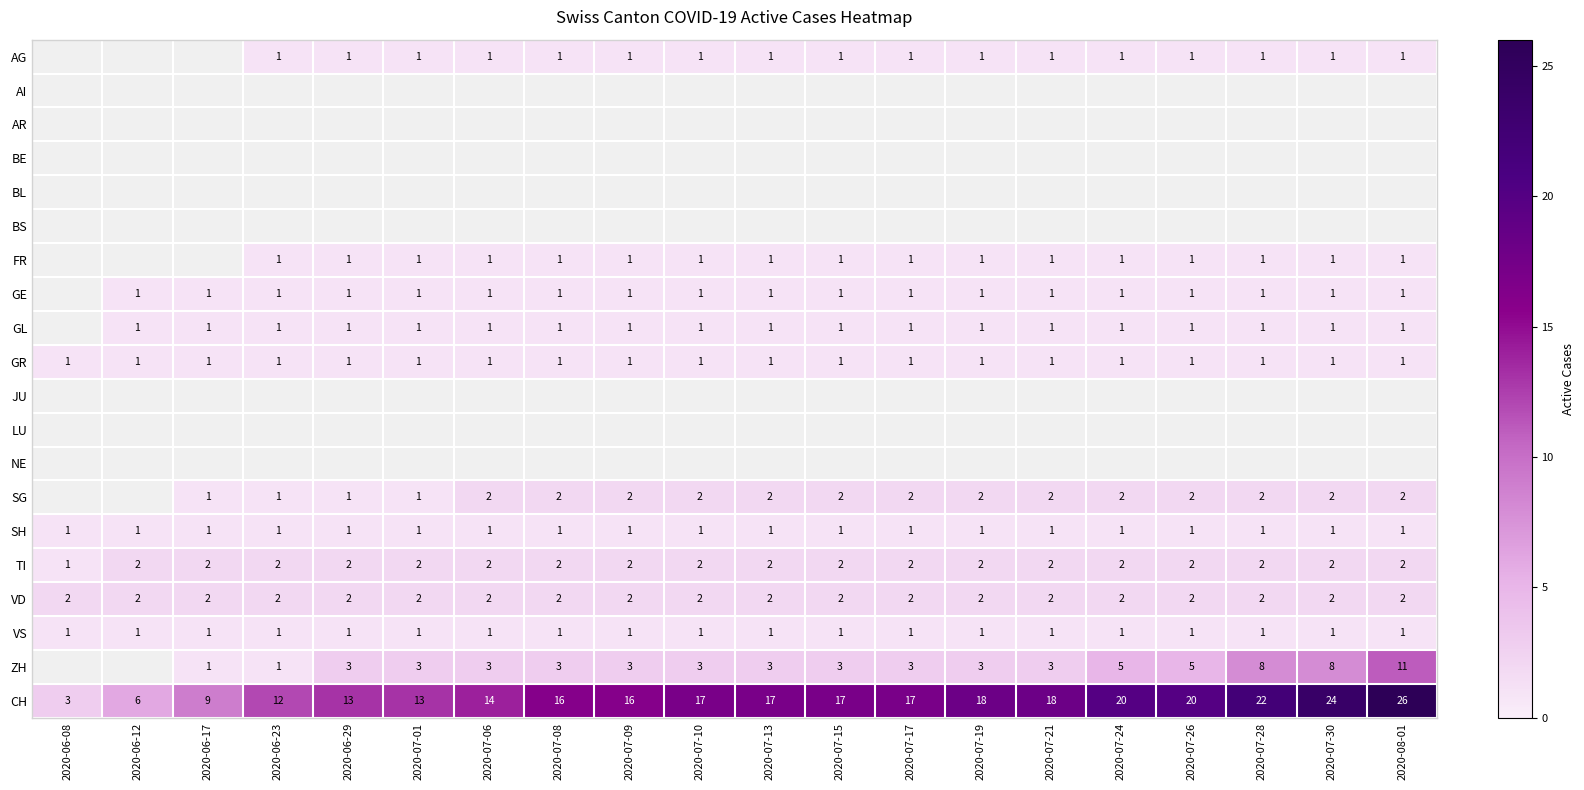

Is it true that FR equals 2 at 2020-08-01?

False